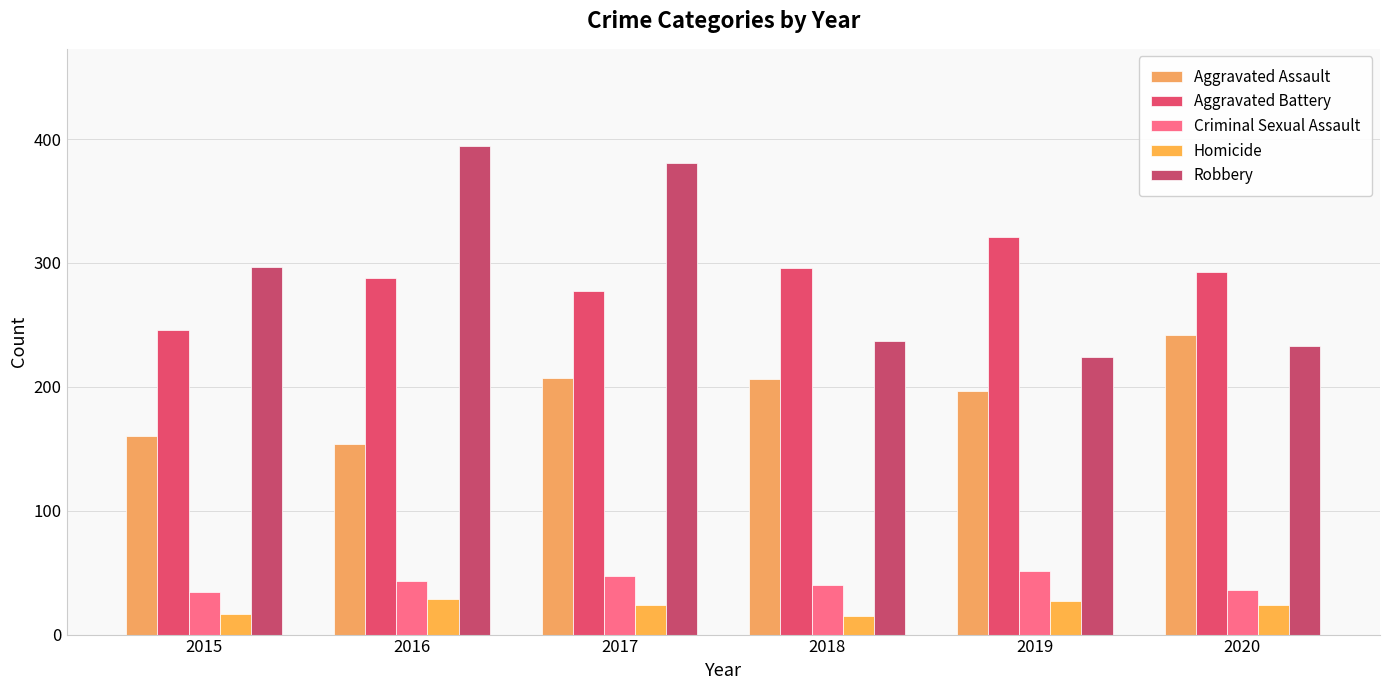

Are the bars horizontal?

No